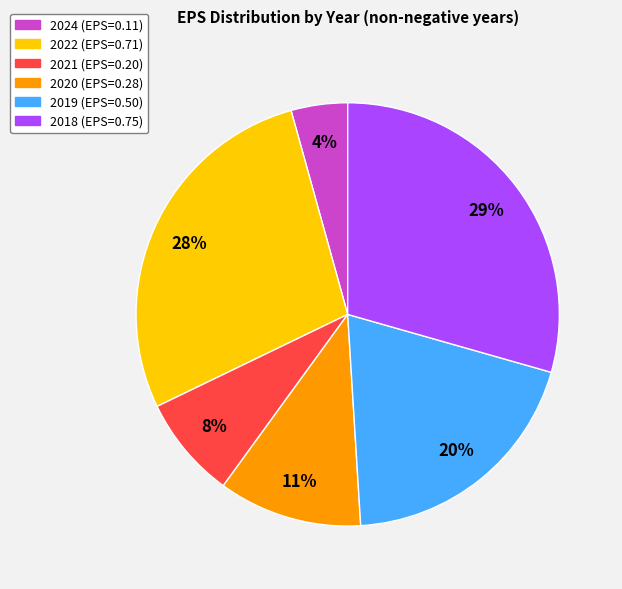

To the nearest percent, what is the difference between the largest and smallest slice percentages?

25%